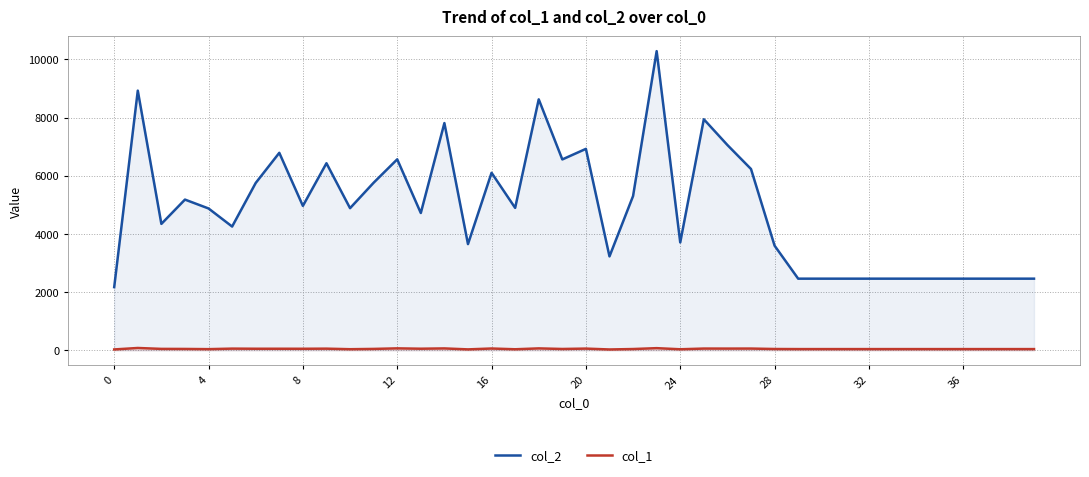

Reading left to right, list all the values displayed in this chart.

col_2: 2173	8925	4346	5181	4876	4255	5753	6788	4965	6430	4886	5761	6564	4720	7810	3652	6102	4896	8626	6561	6924	3229	5303	10282	3709	7941	7056	6232	3598	2464	2464	2464	2464	2464	2464	2464	2464	2464	2464	2464
col_1: 32	82	51	49	42	60	56	56	55	59	40	50	69	57	67	34	64	38	68	48	61	31	46	76	38	62	61	62	47	44	44	44	44	44	44	44	44	44	44	44